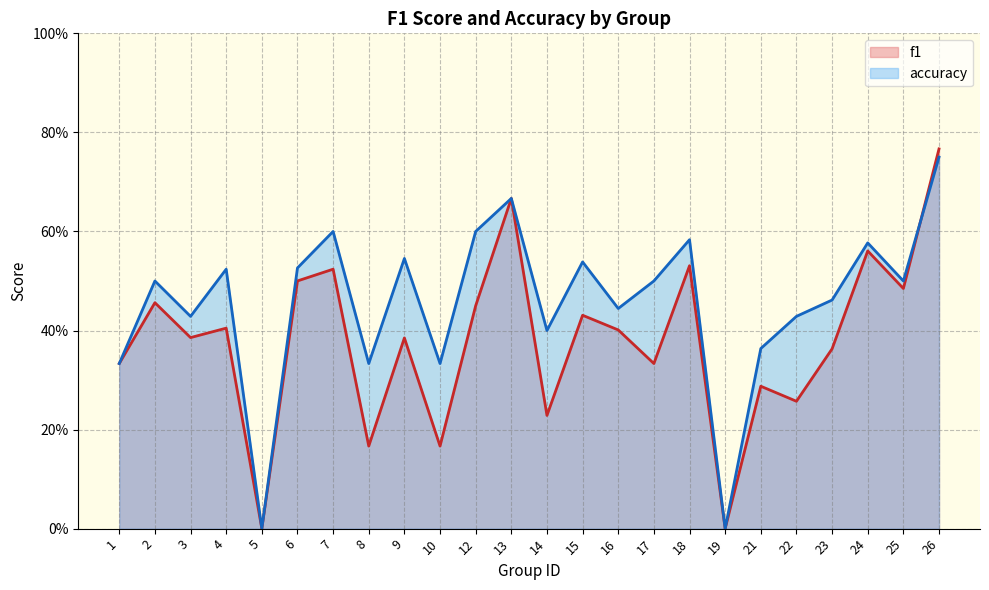

At which label does accuracy reach its peak?

26